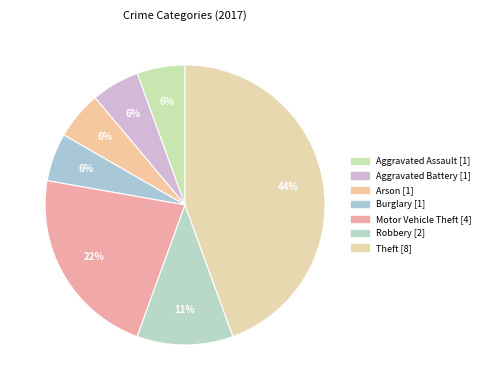

How many segments does this pie chart have?

7